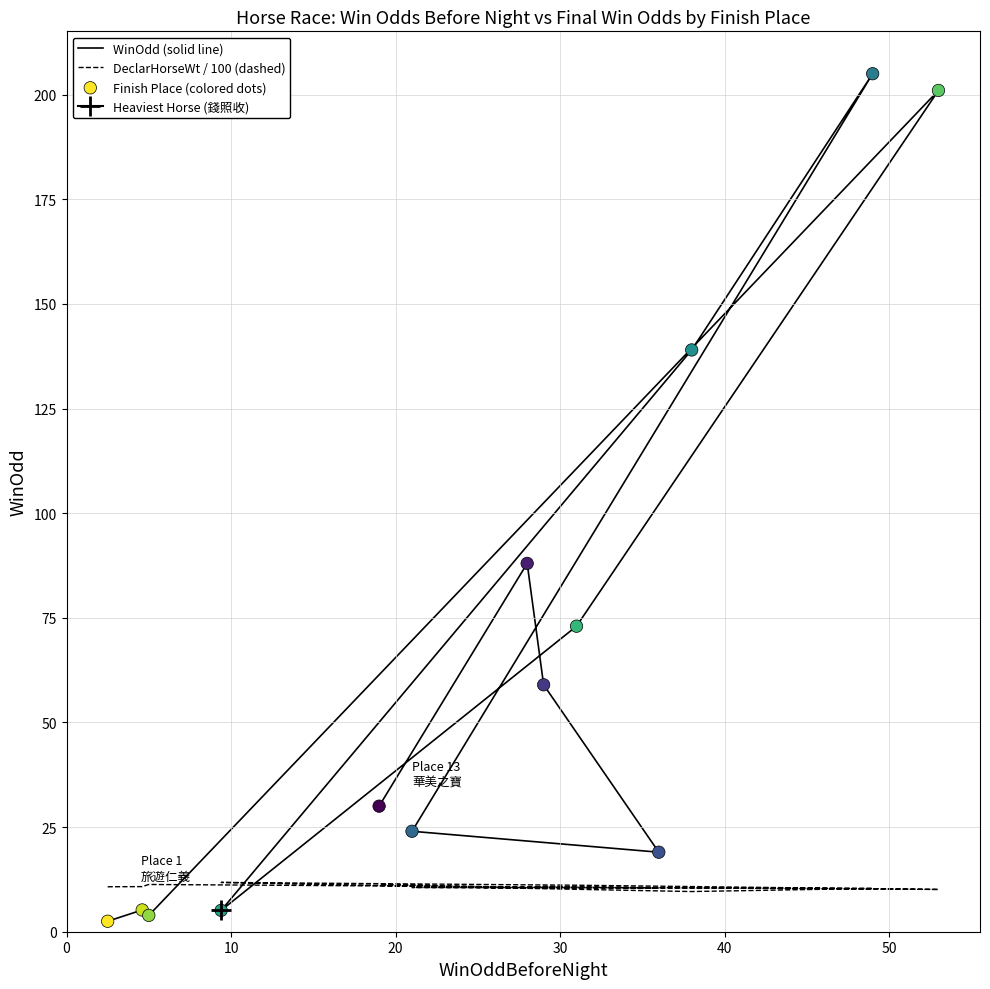

Is the value of Finish Place (colored dots) at 40 greater than the value of DeclarHorseWt / 100 (dashed) at 0?

Yes